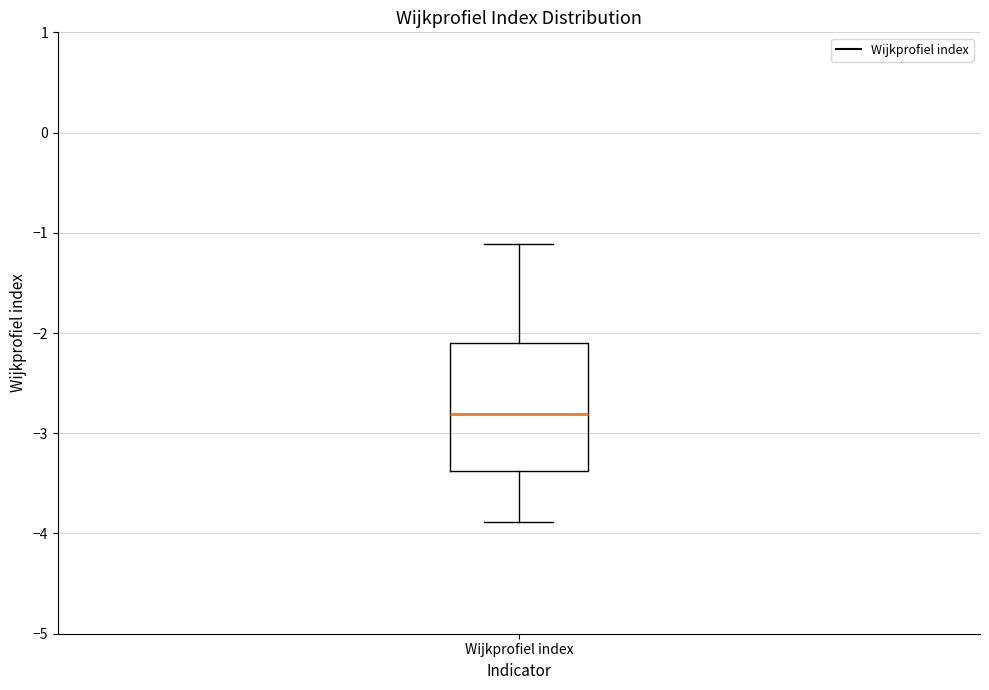

Where is the lower edge of the box for Wijkprofiel index on the y-axis? The values are not printed on the chart, so give them approximately, as read against the axis.

-3.4